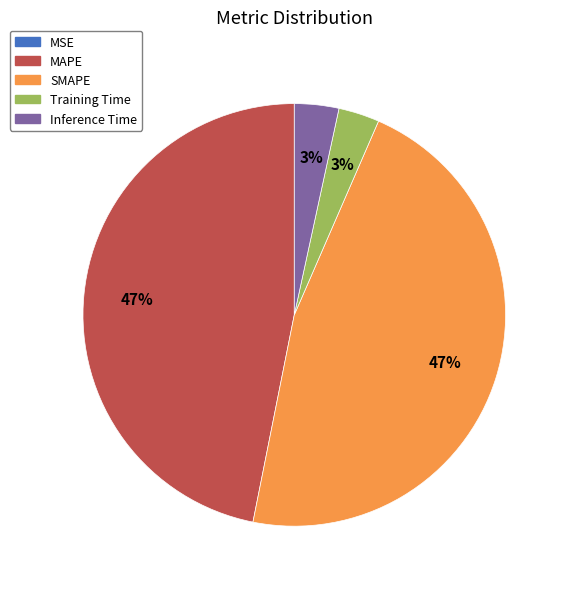

To the nearest percent, what is the difference between the largest and smallest slice percentages?

47%